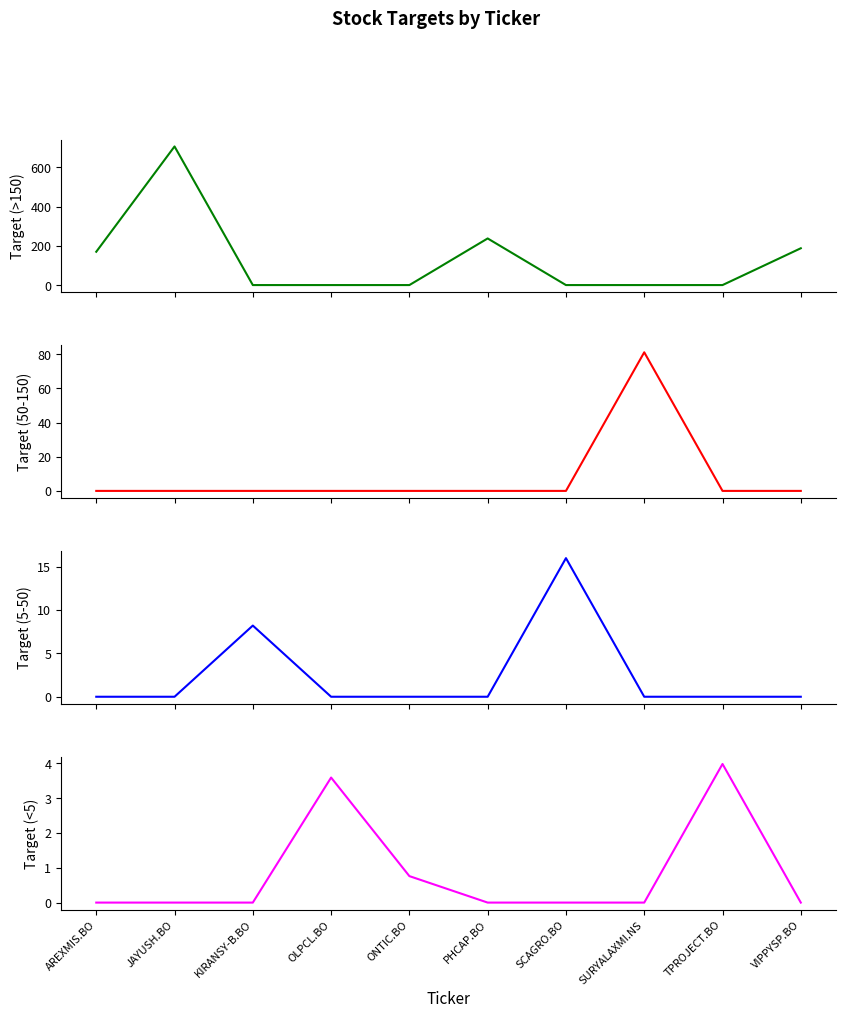

How many series are shown in this chart?

4